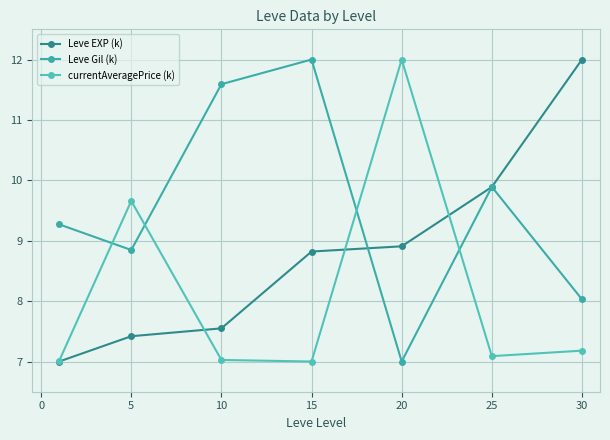

What is the value of the Leve EXP (k) point at the 1st from the left?

7.0